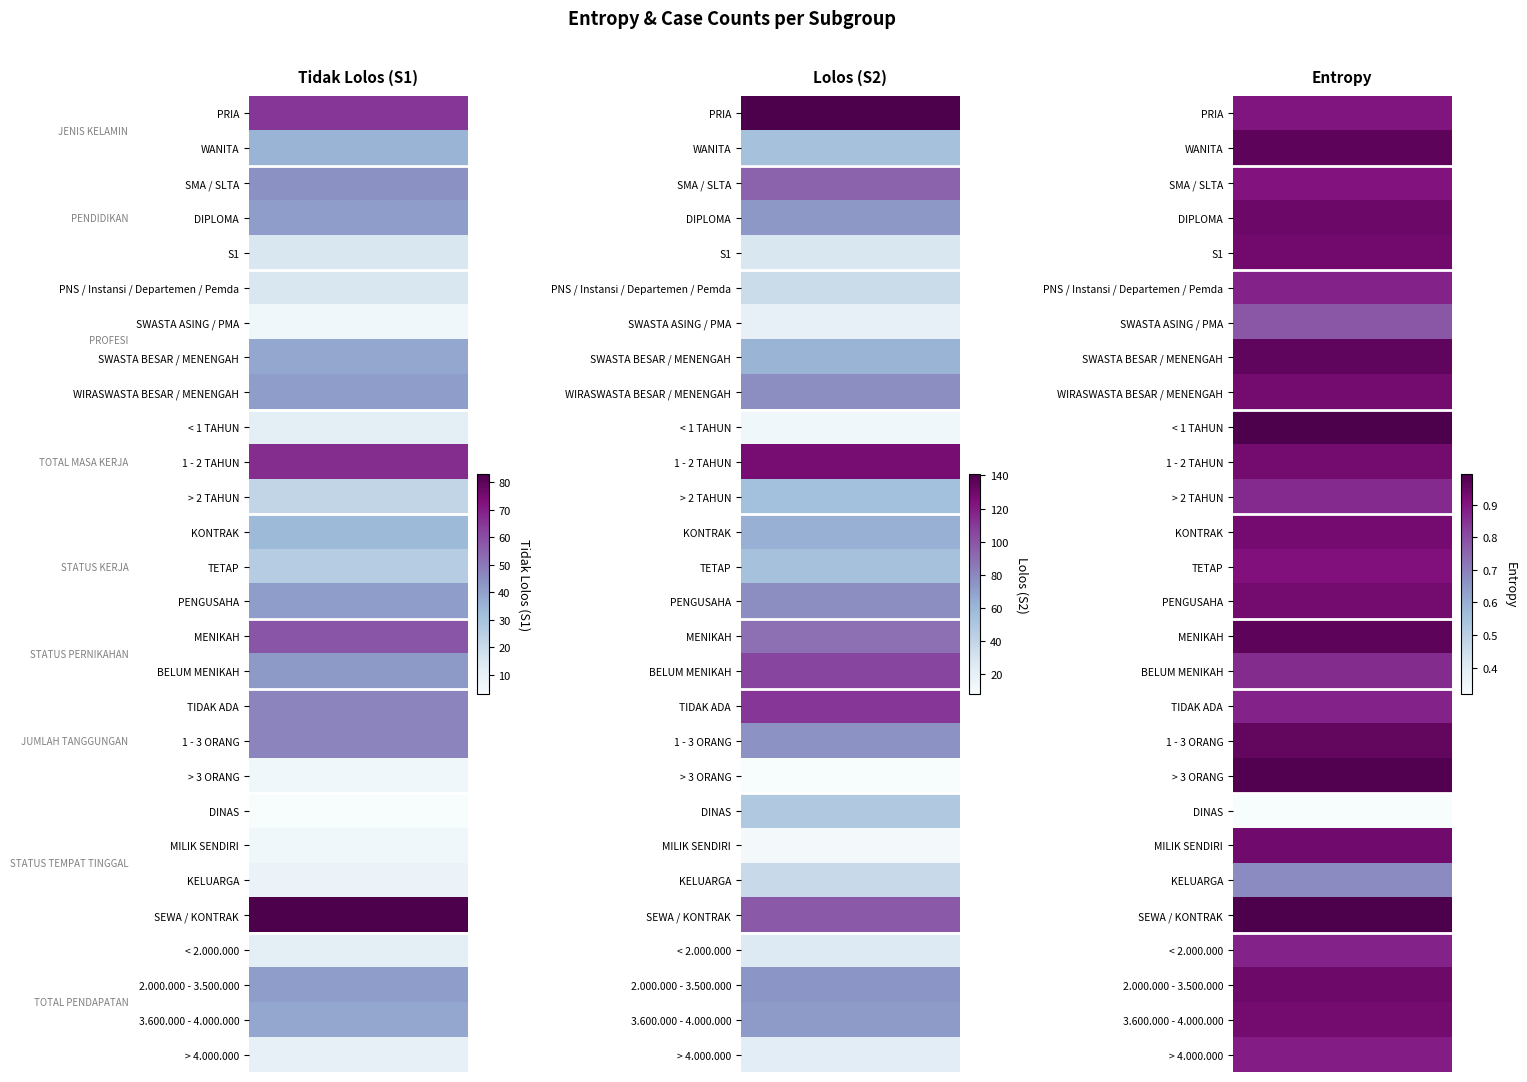

Reading left to right, list all the values displayed in this chart.

Tidak Lolos (S1): 0=65.0	1=35.0	2=44.0	3=41.0	4=15.0	5=15.0	6=6.0	7=38.0	8=41.0	9=11.0	10=67.0	11=22.0	12=33.0	13=26.0	14=41.0	15=58.0	16=42.0	17=47.0	18=47.0	19=6.0	20=3.0	21=6.0	22=8.0	23=83.0	24=11.0	25=41.0	26=38.0	27=10.0
Lolos (S2): 0=141.0	1=54.0	2=94.0	3=73.0	4=28.0	5=36.0	6=20.0	7=61.0	8=78.0	9=13.0	10=127.0	11=55.0	12=63.0	13=54.0	14=78.0	15=89.0	16=106.0	17=111.0	18=76.0	19=8.0	20=49.0	21=11.0	22=37.0	23=98.0	24=26.0	25=74.0	26=72.0	27=23.0
Entropy: 0=0.9	1=1.0	2=0.9	3=0.9	4=0.9	5=0.9	6=0.8	7=1.0	8=0.9	9=1.0	10=0.9	11=0.9	12=0.9	13=0.9	14=0.9	15=1.0	16=0.9	17=0.9	18=1.0	19=1.0	20=0.3	21=0.9	22=0.7	23=1.0	24=0.9	25=0.9	26=0.9	27=0.9